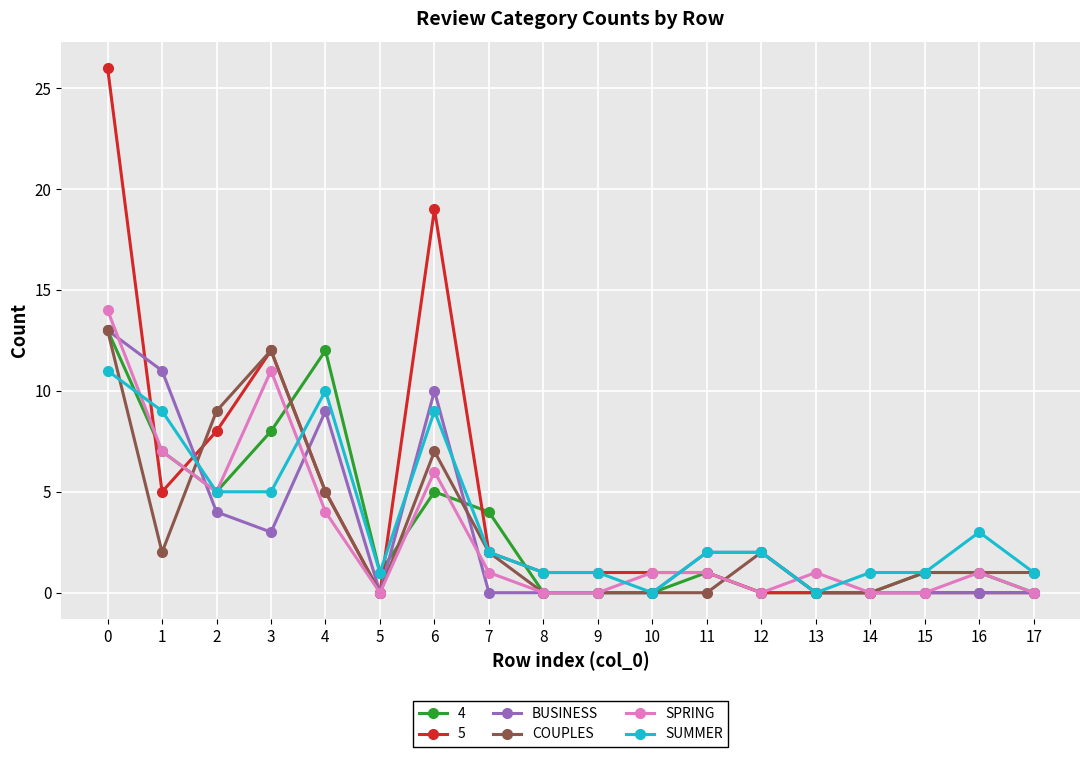

What is the maximum value shown in the chart?

26